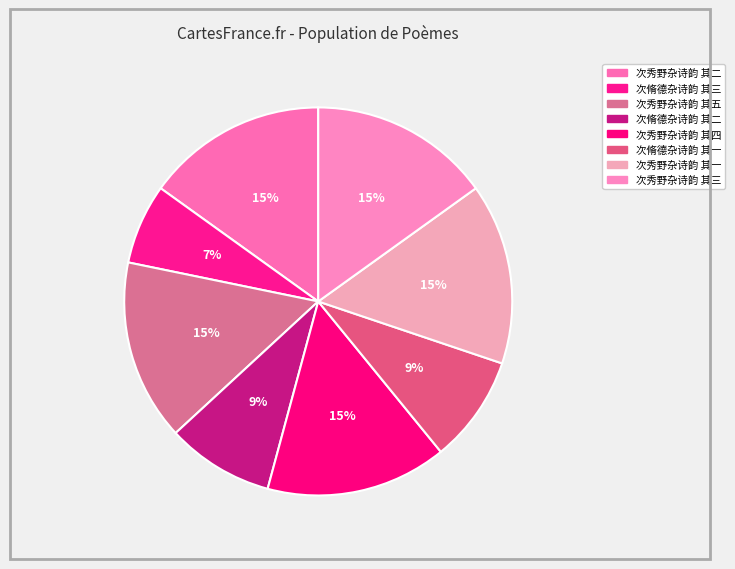

How many segments does this pie chart have?

8